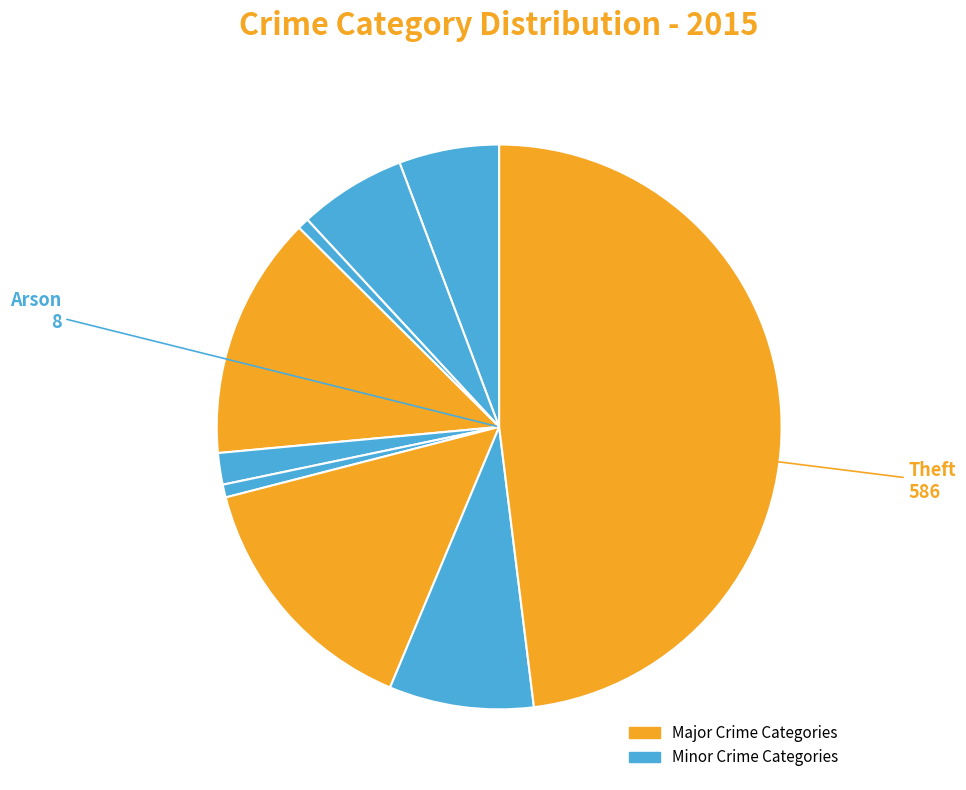

How many segments does this pie chart have?

9